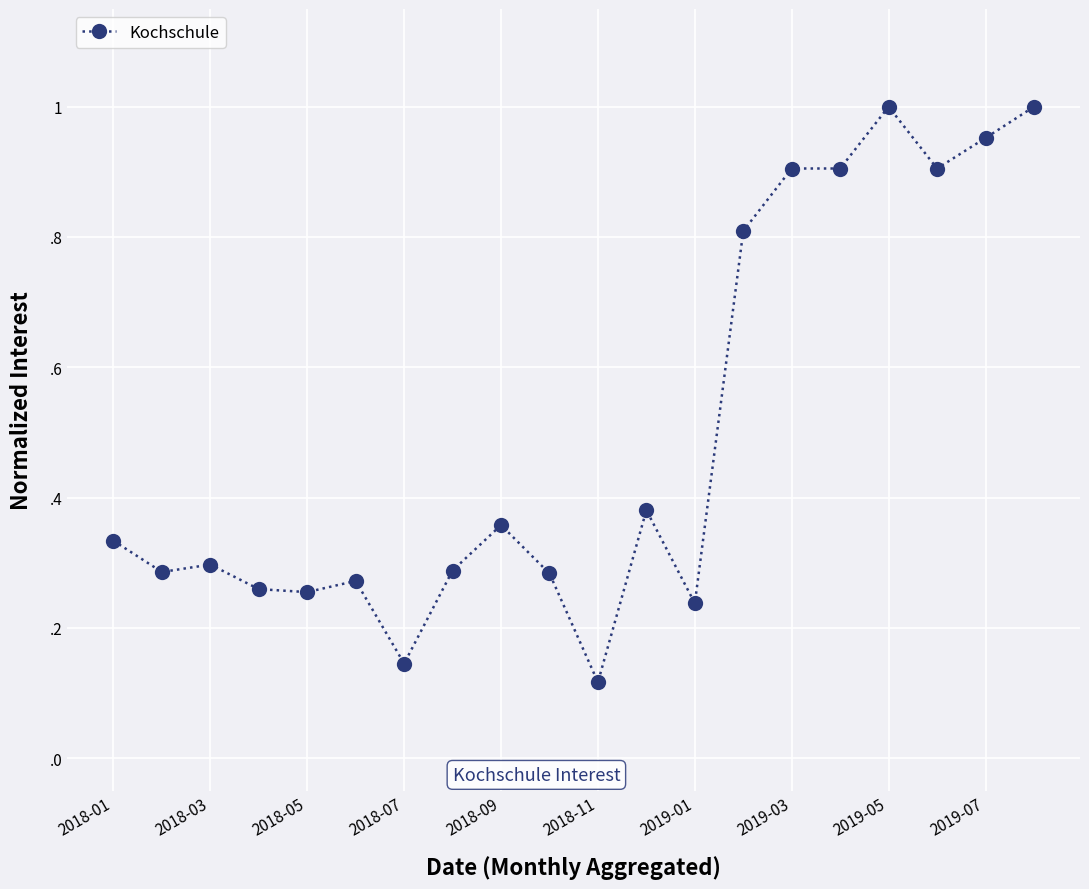

What is the greatest value displayed?

1.0